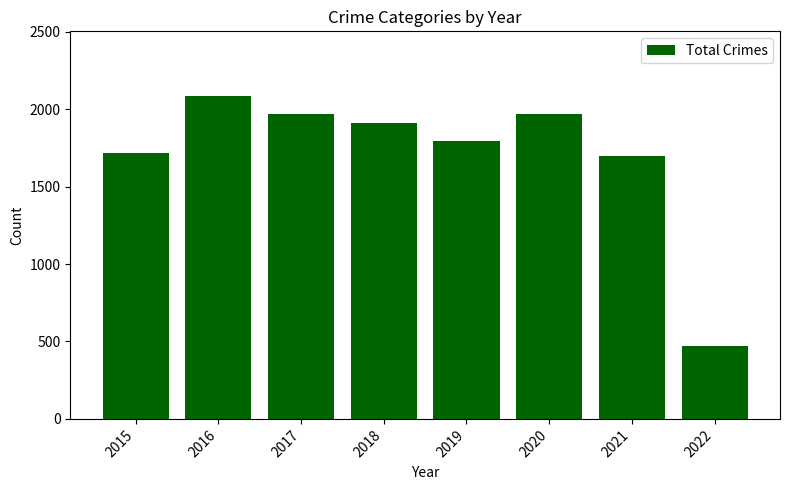

At which category does the chart reach its peak across all series?

2016